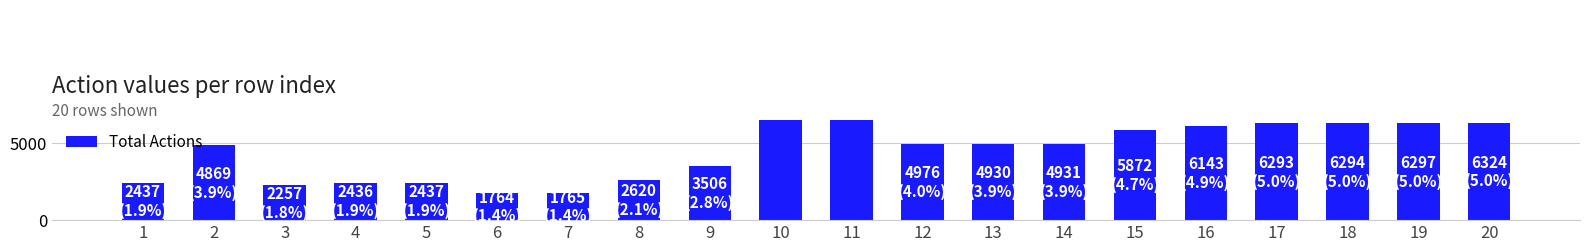

What is the change in value from 1 to 11?

+22138